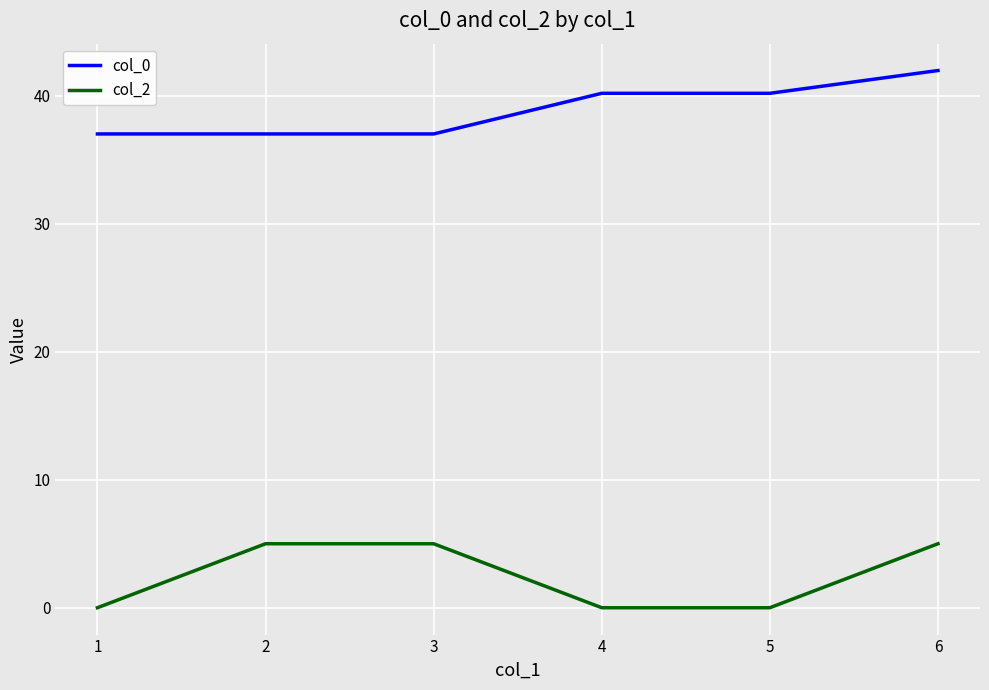

Rank the series by their average value, from lowest to highest.

col_2, col_0